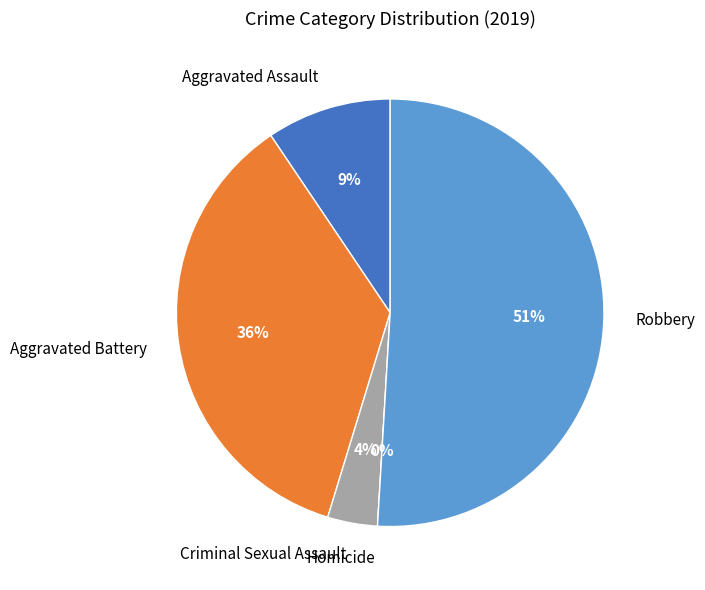

How many segments does this pie chart have?

5